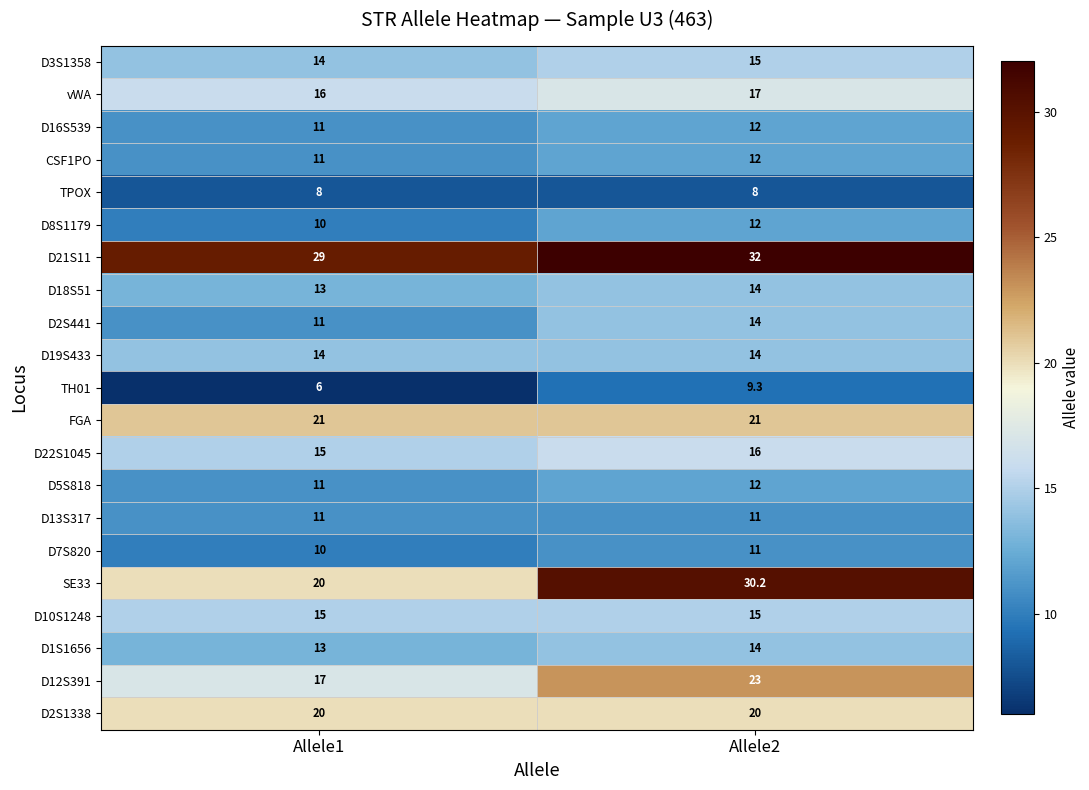

Where is CSF1PO nearest to the value 11?

Allele1